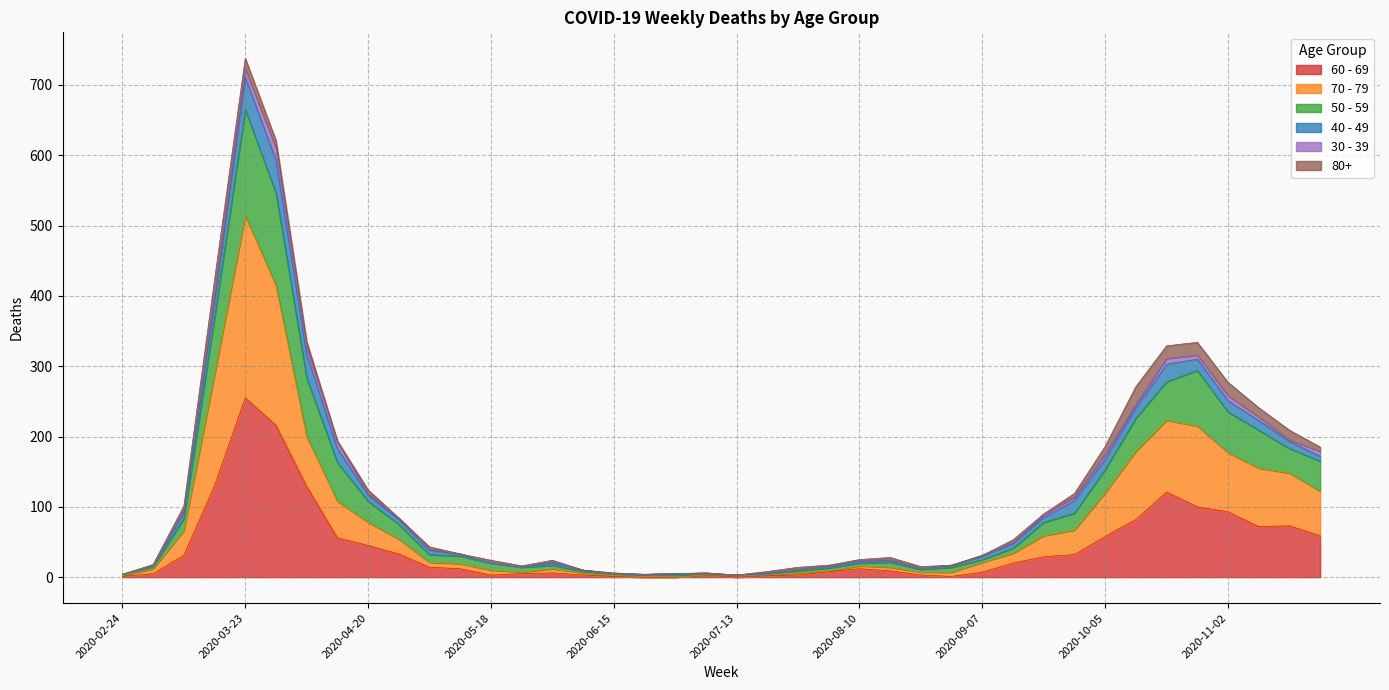

What are all the series names shown in the legend?

60 - 69, 70 - 79, 50 - 59, 40 - 49, 30 - 39, 80+